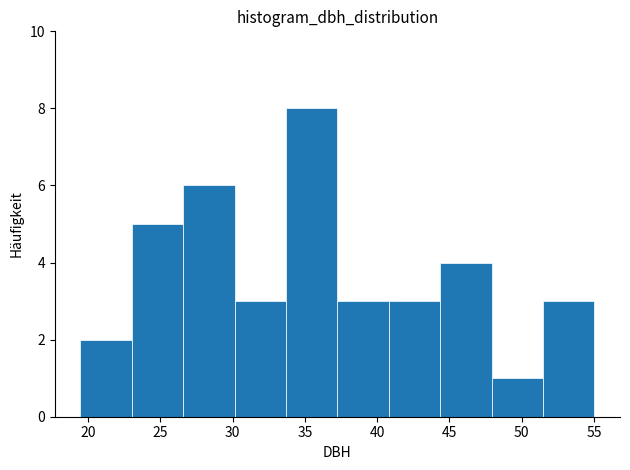

How tall is the bar that spans 26.5 to 30.0 on the x-axis? Neither the bar edges nor the heights are printed on the chart, so give them approximately, as read against the axes.

6